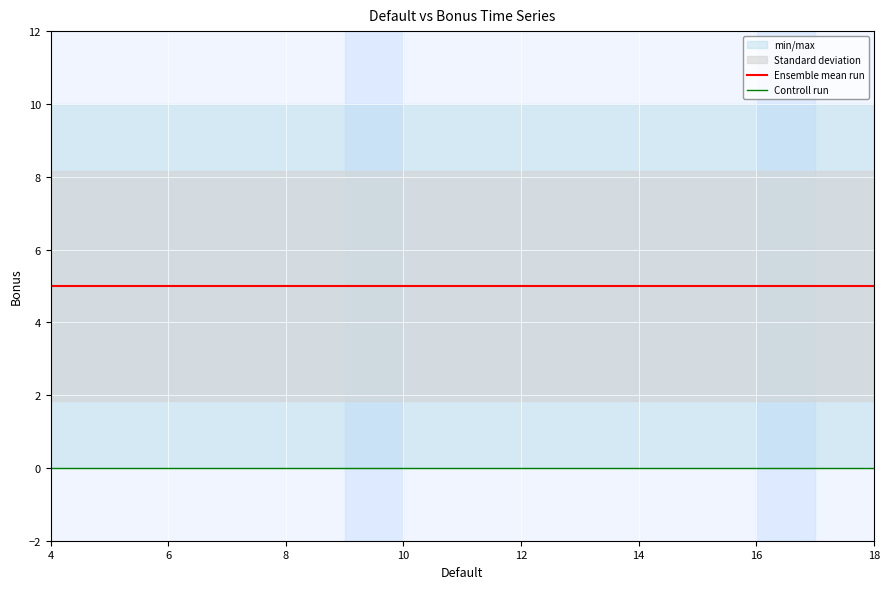

What are all the series names shown in the legend?

Ensemble mean run, Controll run